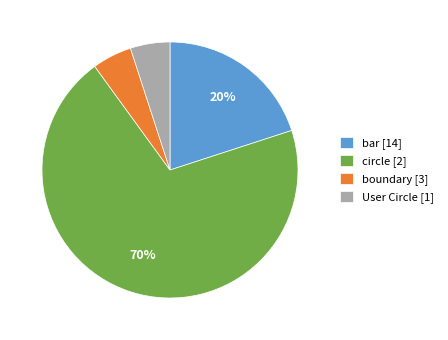

Count the number of slices in the pie.

4